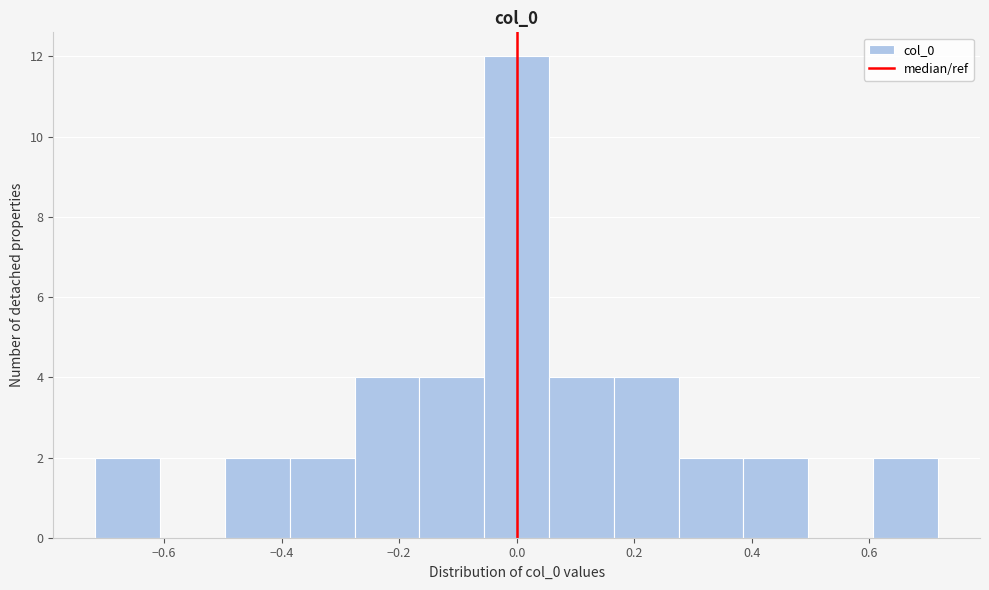

Reading left to right, list every bar in this chart as the range it spans on the x-axis followed by its height. Neither the bar edges nor the heights are printed on the chart, so give them approximately, as read against the axes.

-0.72 to -0.60: 2
-0.60 to -0.50: 0
-0.50 to -0.38: 2
-0.38 to -0.28: 2
-0.28 to -0.16: 4
-0.16 to -0.06: 4
-0.06 to 0.06: 12
0.06 to 0.16: 4
0.16 to 0.28: 4
0.28 to 0.38: 2
0.38 to 0.50: 2
0.50 to 0.60: 0
0.60 to 0.72: 2